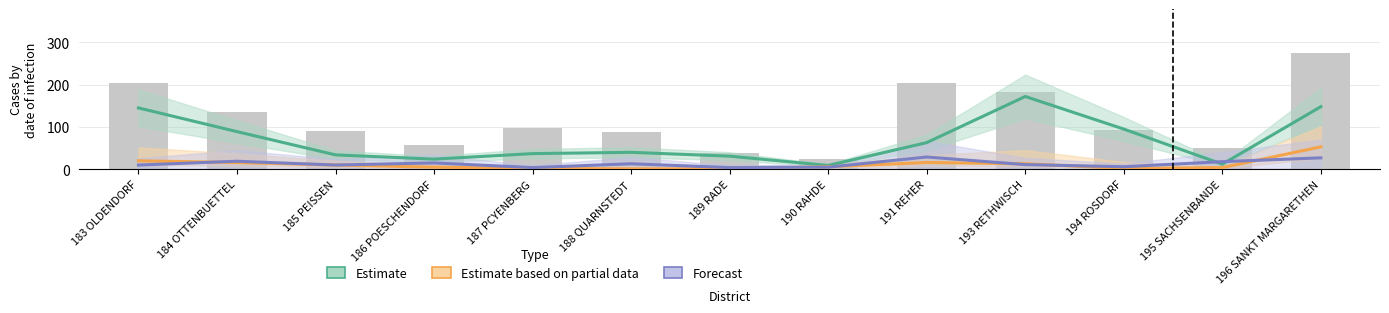

What is the maximum value for Forecast?

29